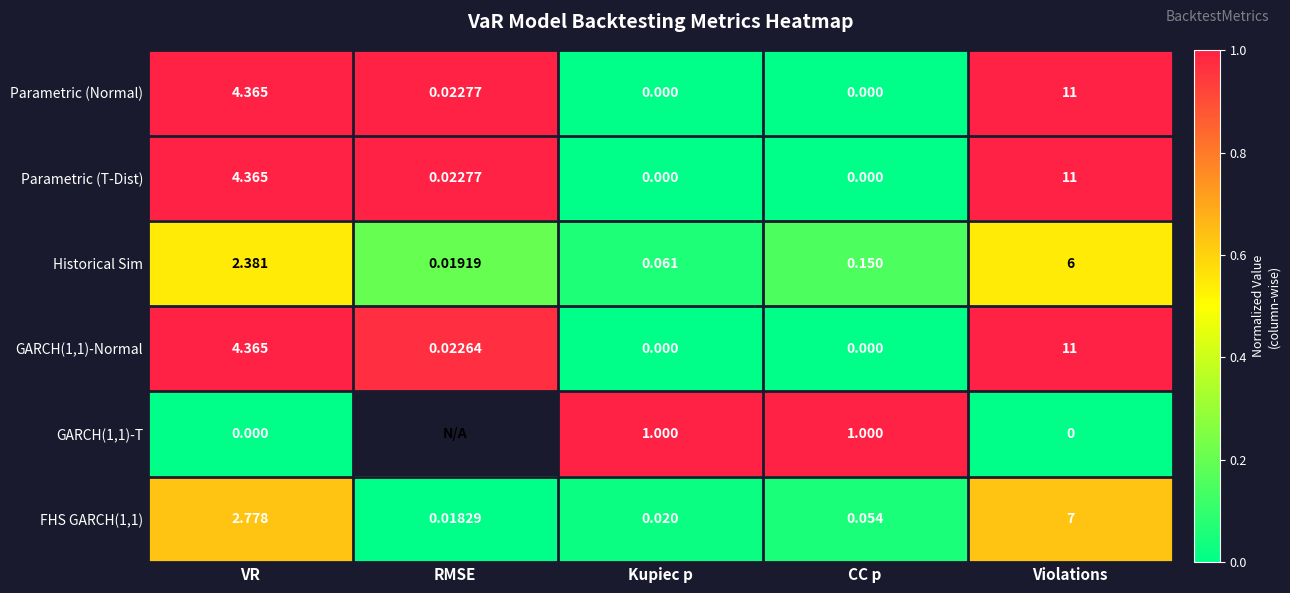

What is the total value across all series at Kupiec p?

1.1